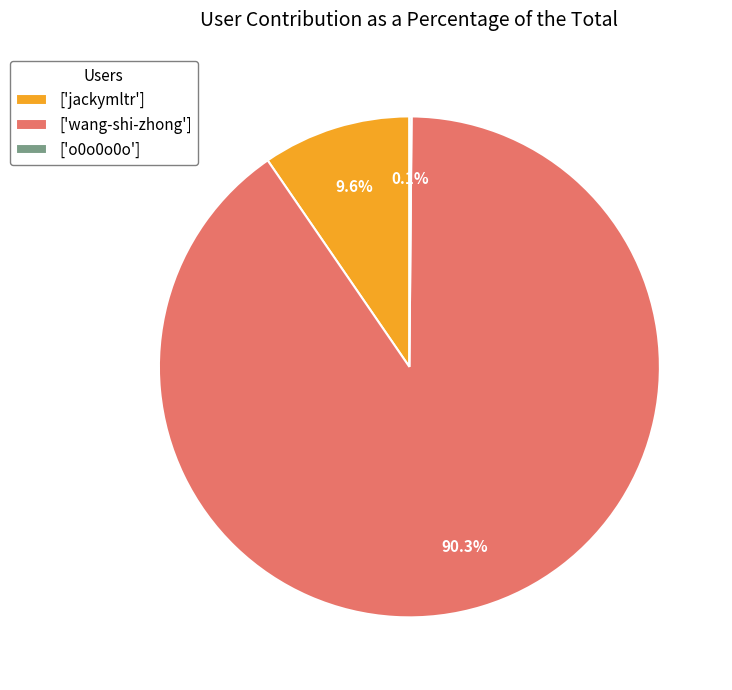

Which category accounts for the majority?

['wang-shi-zhong']